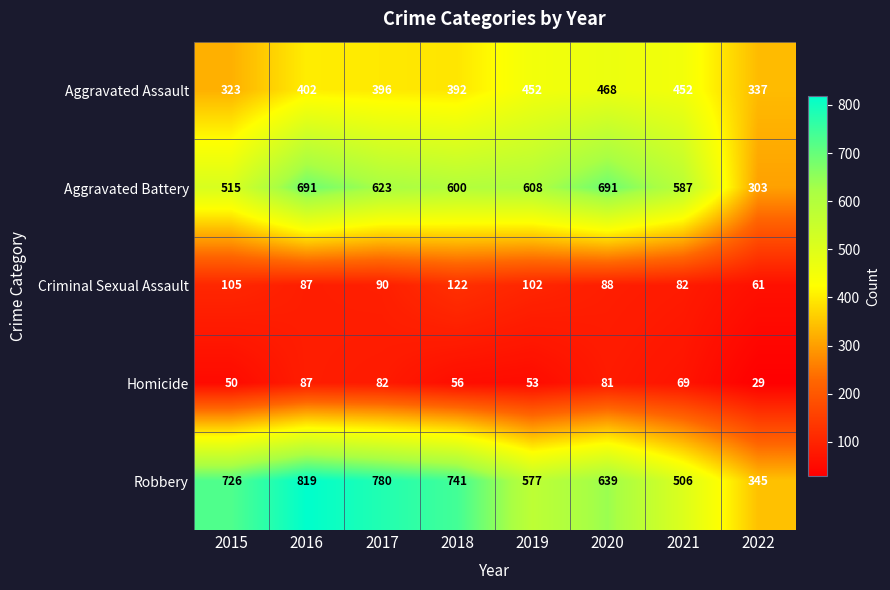

What is the sum of all Robbery values?

5133